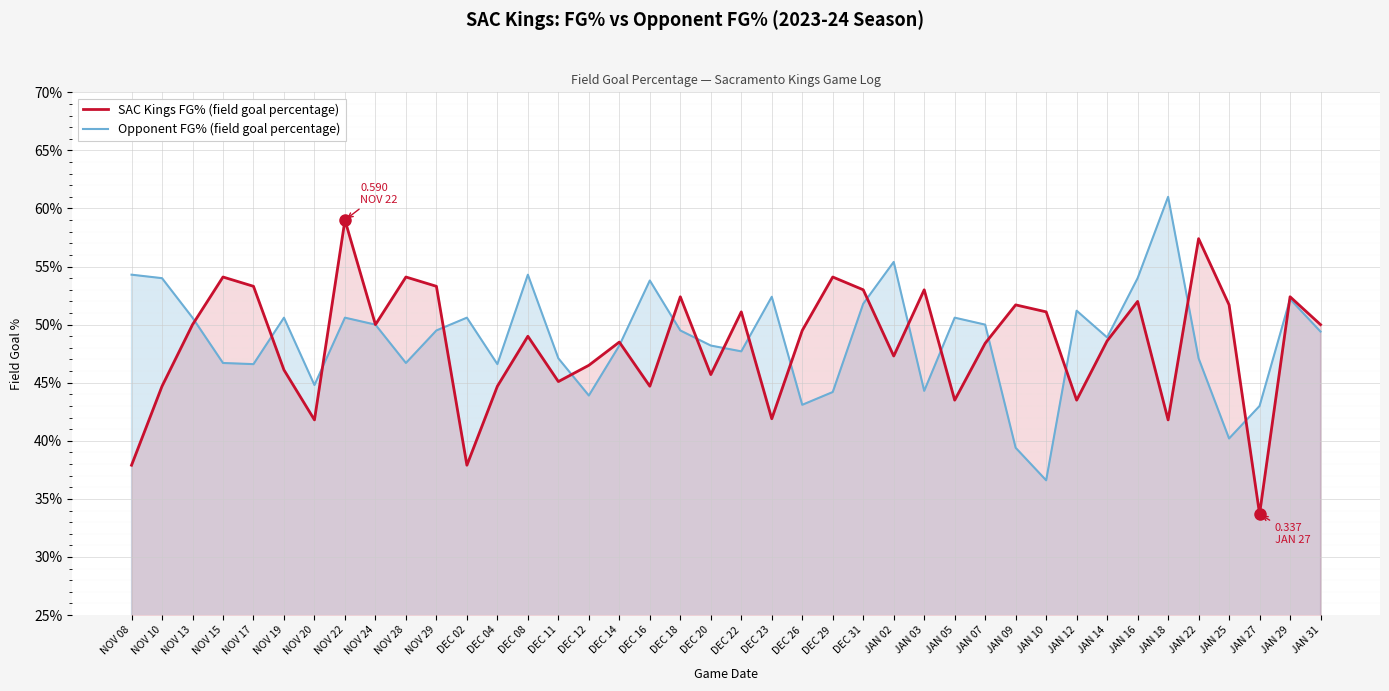

True or false: SAC Kings FG% and Opponent FG% cross at least once.

True